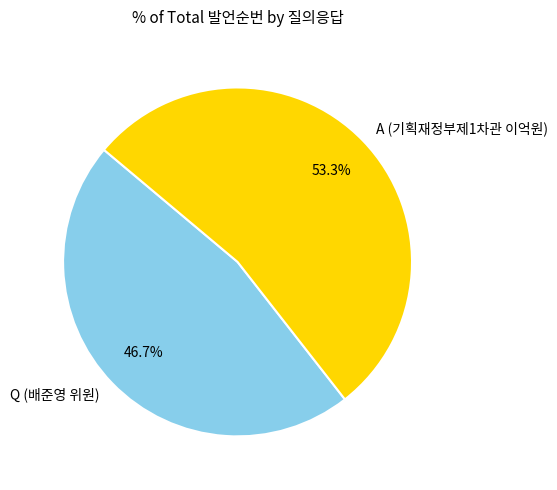

How many slices are in this pie chart?

2